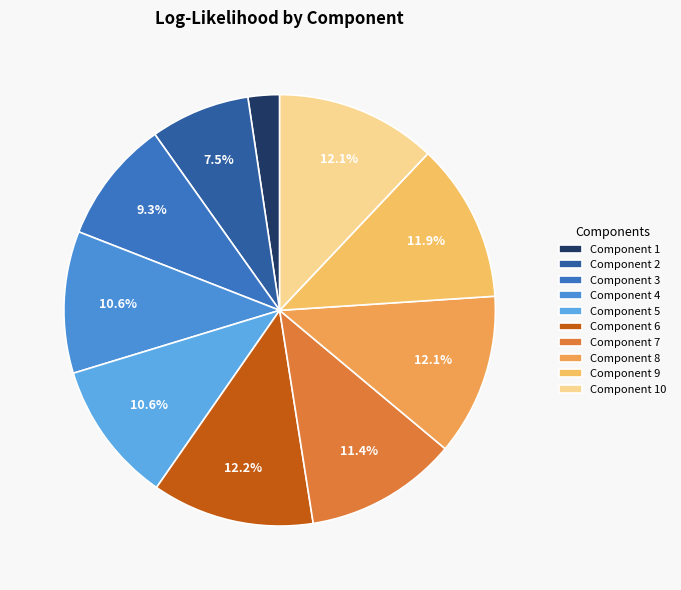

To the nearest percent, what is the average slice percentage?

10%